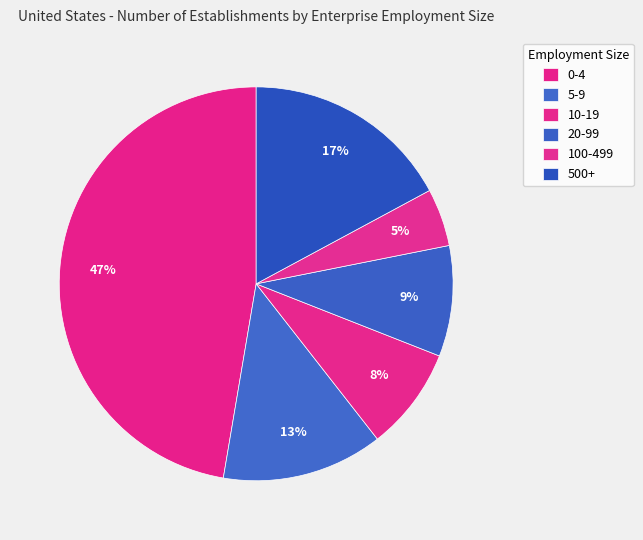

What is the change in value from 20-99 to 100-499?

-338014